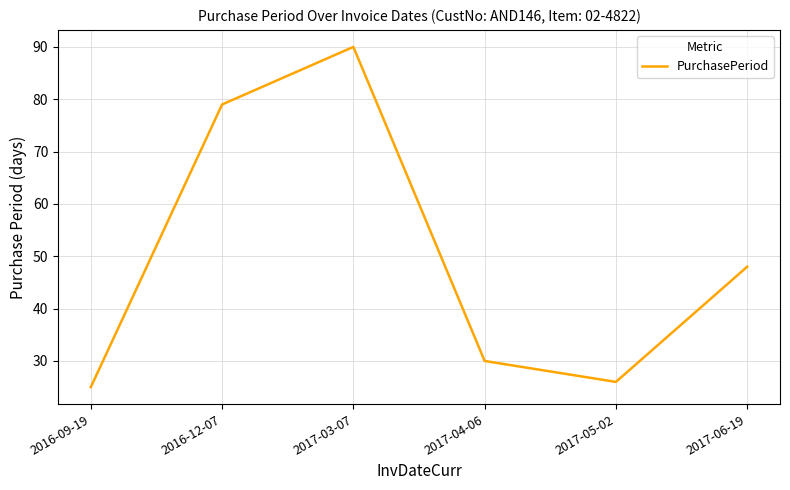

True or false: the data has more than 0 interior local peaks.

True